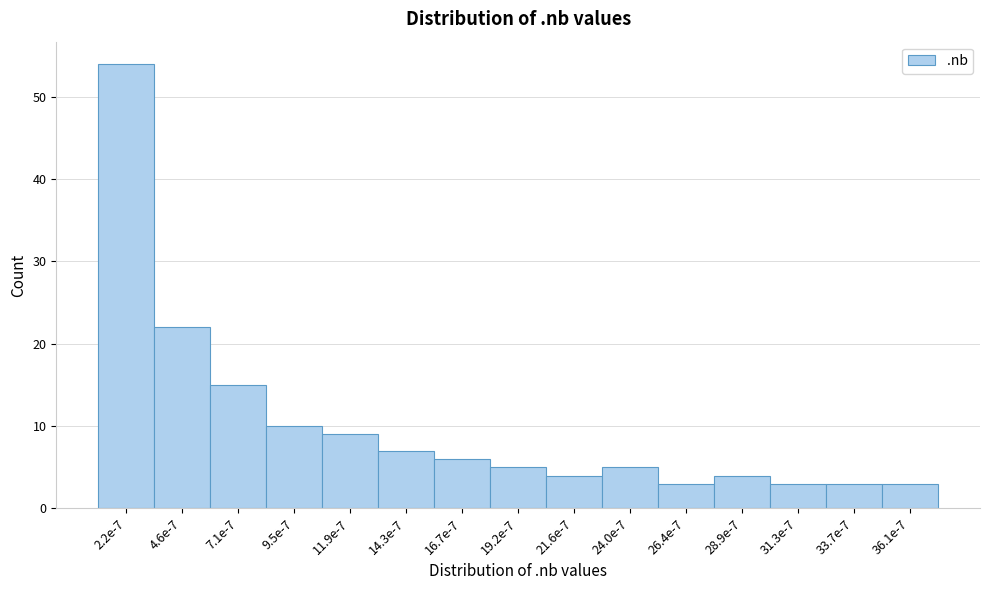

Reading left to right, what are all the values shown in this chart?

2.2e-7=54	4.6e-7=22	7.1e-7=15	9.5e-7=10	11.9e-7=9	14.3e-7=7	16.7e-7=6	19.2e-7=5	21.6e-7=4	24.0e-7=5	26.4e-7=3	28.9e-7=4	31.3e-7=3	33.7e-7=3	36.1e-7=3